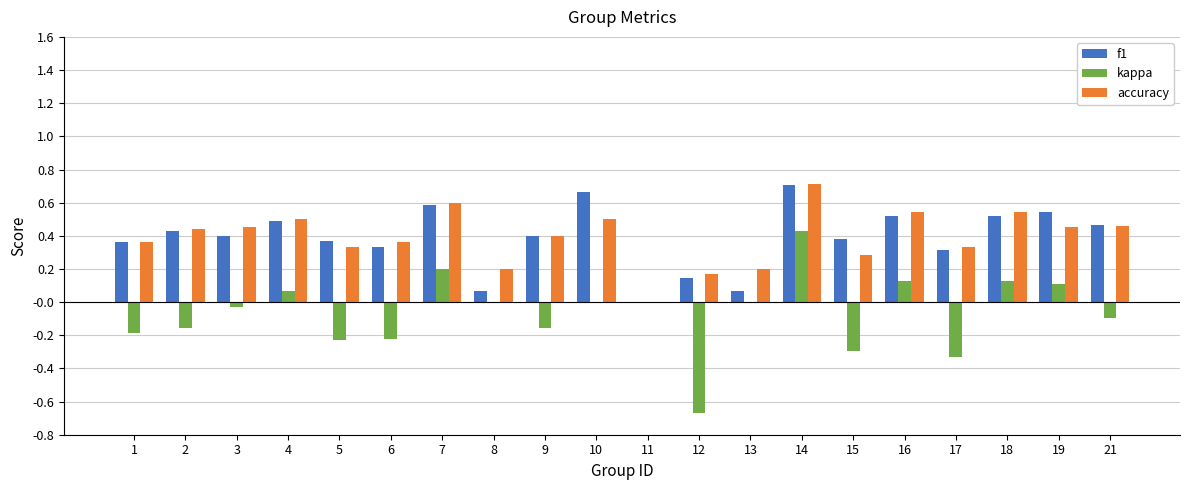

Is the value of kappa at 21 greater than the value of accuracy at 6?

No